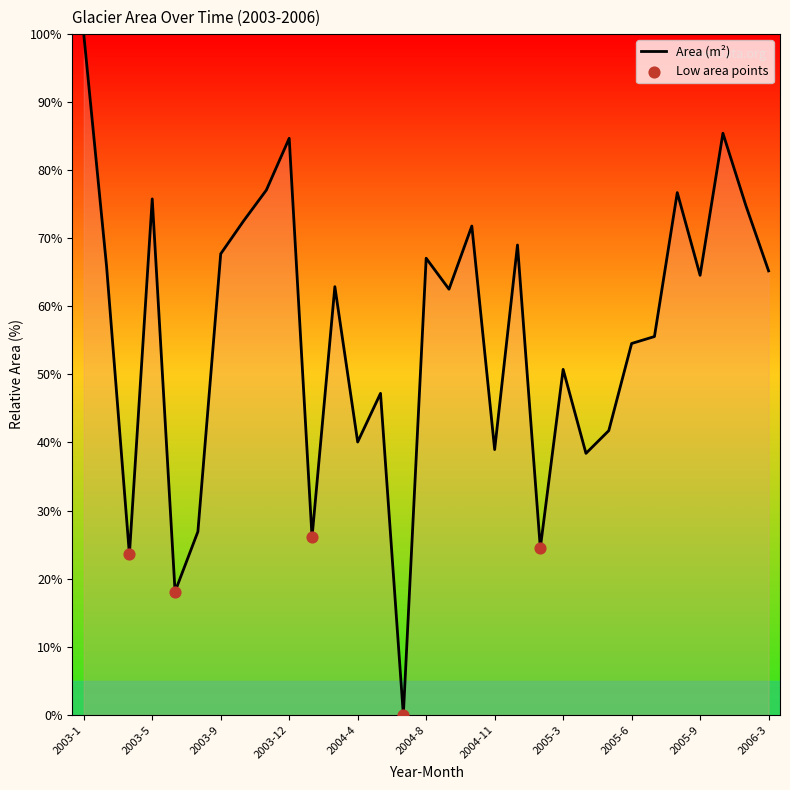

What is the difference between the maximum and minimum values?

100.0